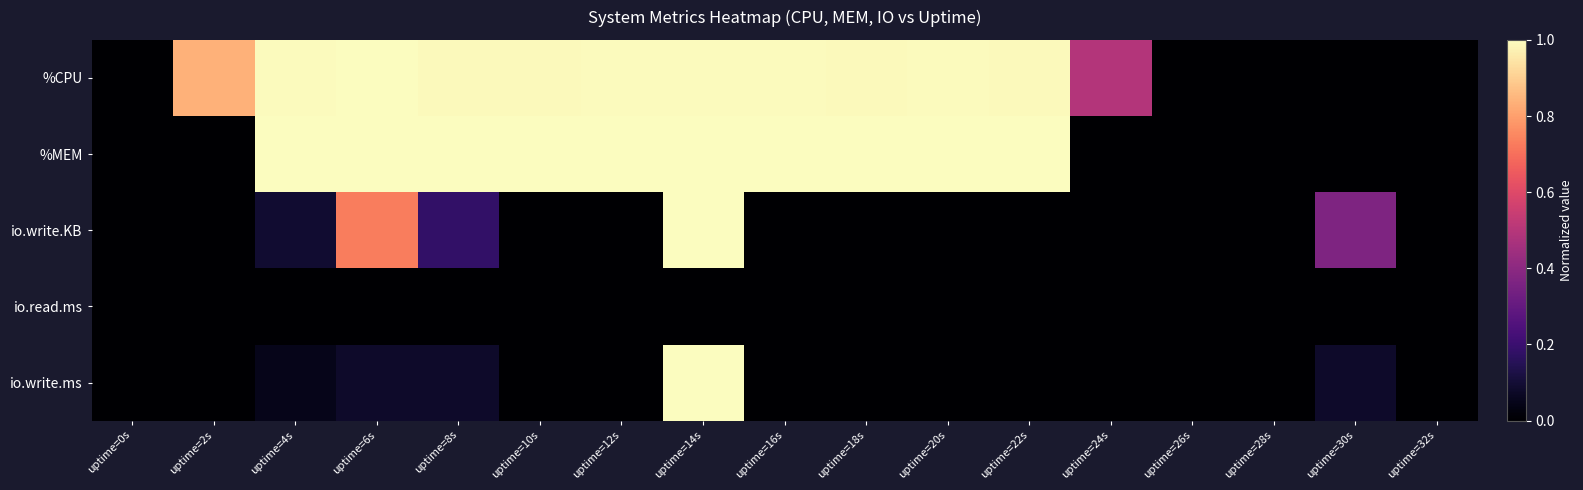

Reading left to right, what are all the values shown in this chart?

%CPU: uptime=0s=0.0	uptime=2s=0.8	uptime=4s=1.0	uptime=6s=1.0	uptime=8s=1.0	uptime=10s=1.0	uptime=12s=1.0	uptime=14s=1.0	uptime=16s=1.0	uptime=18s=1.0	uptime=20s=1.0	uptime=22s=1.0	uptime=24s=0.5	uptime=26s=0.0	uptime=28s=0.0	uptime=30s=0.0	uptime=32s=0.0
%MEM: uptime=0s=0.0	uptime=2s=0.0	uptime=4s=1.0	uptime=6s=1.0	uptime=8s=1.0	uptime=10s=1.0	uptime=12s=1.0	uptime=14s=1.0	uptime=16s=1.0	uptime=18s=1.0	uptime=20s=1.0	uptime=22s=1.0	uptime=24s=0.0	uptime=26s=0.0	uptime=28s=0.0	uptime=30s=0.0	uptime=32s=0.0
io.write.KB: uptime=0s=0.0	uptime=2s=0.0	uptime=4s=0.1	uptime=6s=0.7	uptime=8s=0.2	uptime=10s=0.0	uptime=12s=0.0	uptime=14s=1.0	uptime=16s=0.0	uptime=18s=0.0	uptime=20s=0.0	uptime=22s=0.0	uptime=24s=0.0	uptime=26s=0.0	uptime=28s=0.0	uptime=30s=0.4	uptime=32s=0.0
io.read.ms: uptime=0s=0.0	uptime=2s=0.0	uptime=4s=0.0	uptime=6s=0.0	uptime=8s=0.0	uptime=10s=0.0	uptime=12s=0.0	uptime=14s=0.0	uptime=16s=0.0	uptime=18s=0.0	uptime=20s=0.0	uptime=22s=0.0	uptime=24s=0.0	uptime=26s=0.0	uptime=28s=0.0	uptime=30s=0.0	uptime=32s=0.0
io.write.ms: uptime=0s=0.0	uptime=2s=0.0	uptime=4s=0.0	uptime=6s=0.1	uptime=8s=0.1	uptime=10s=0.0	uptime=12s=0.0	uptime=14s=1.0	uptime=16s=0.0	uptime=18s=0.0	uptime=20s=0.0	uptime=22s=0.0	uptime=24s=0.0	uptime=26s=0.0	uptime=28s=0.0	uptime=30s=0.1	uptime=32s=0.0